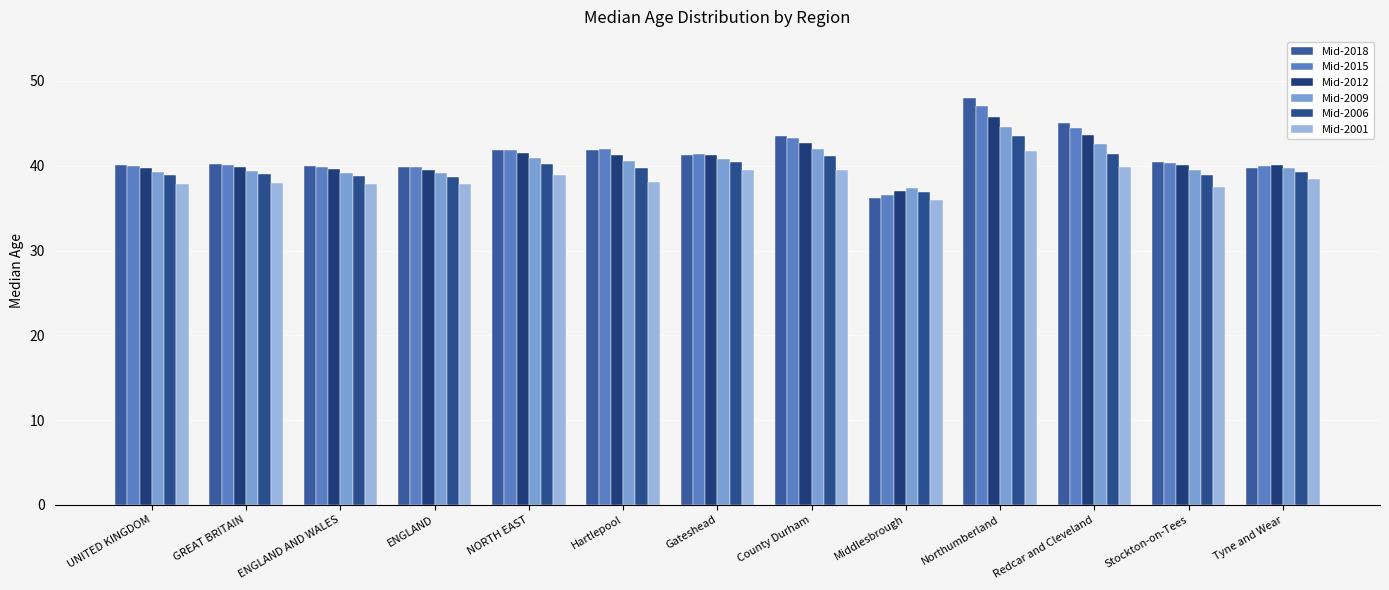

What is the value of the Mid-2009 bar at the 12th from the left?

39.5